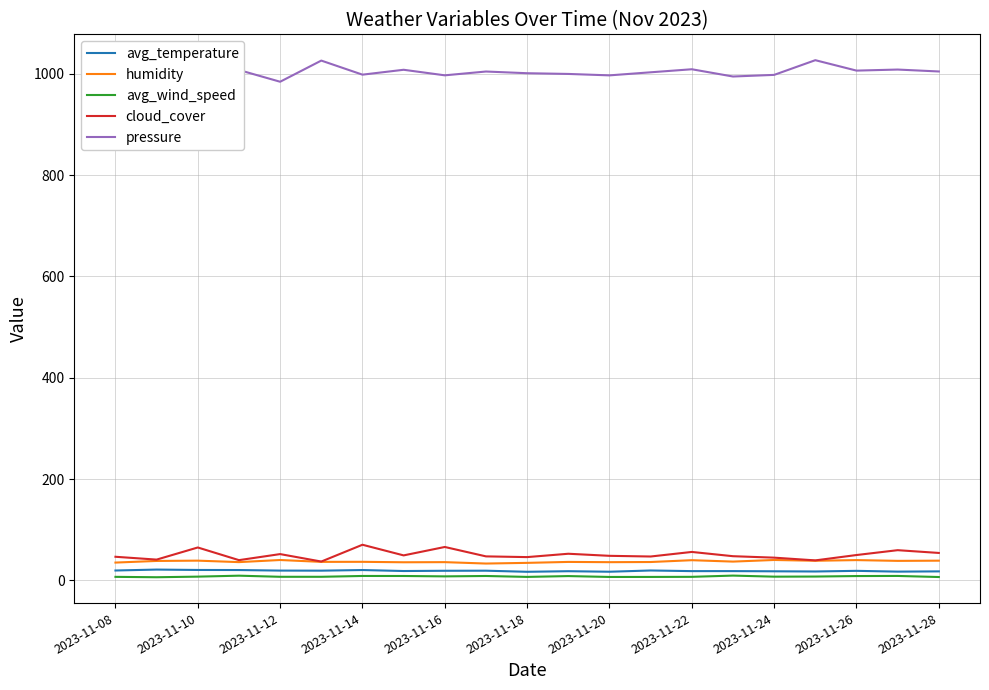

Which series has the largest total across all categories?

pressure